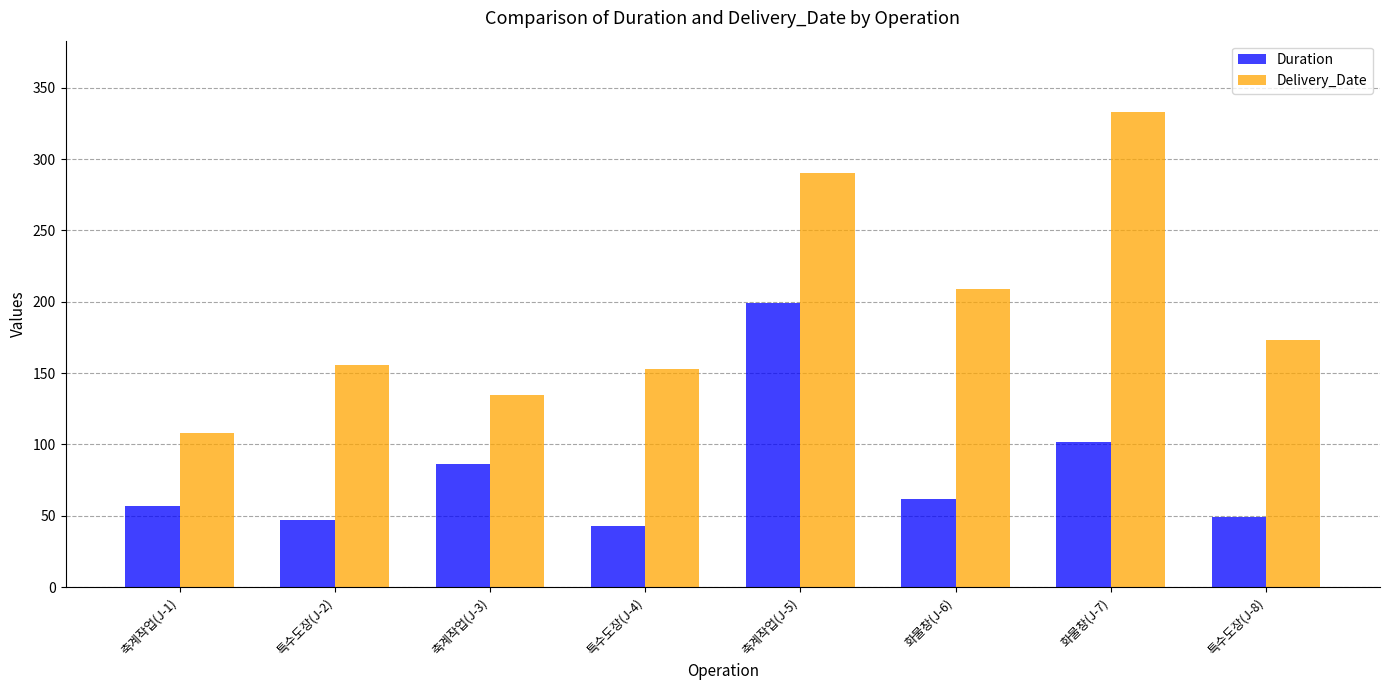

Are the bars grouped side by side (vs. stacked)?

Yes